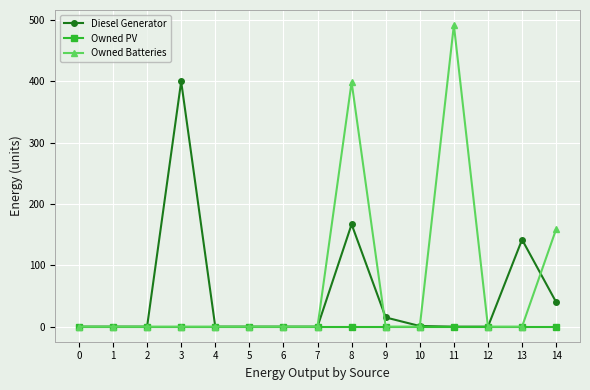

Rank the series by their average value, from highest to lowest.

Owned Batteries, Diesel Generator, Owned PV